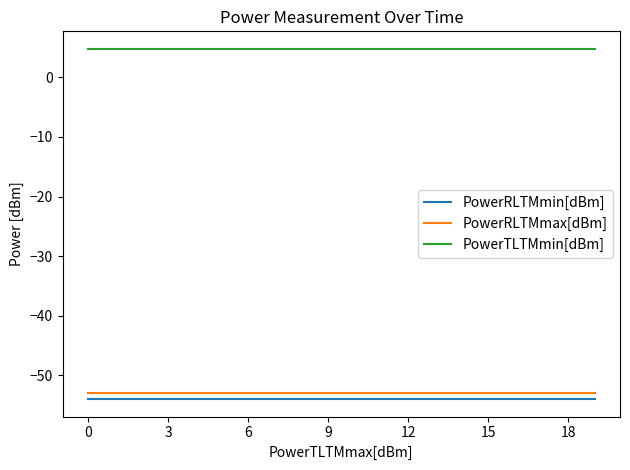

Which series has the largest total across all categories?

PowerTLTMmin[dBm]